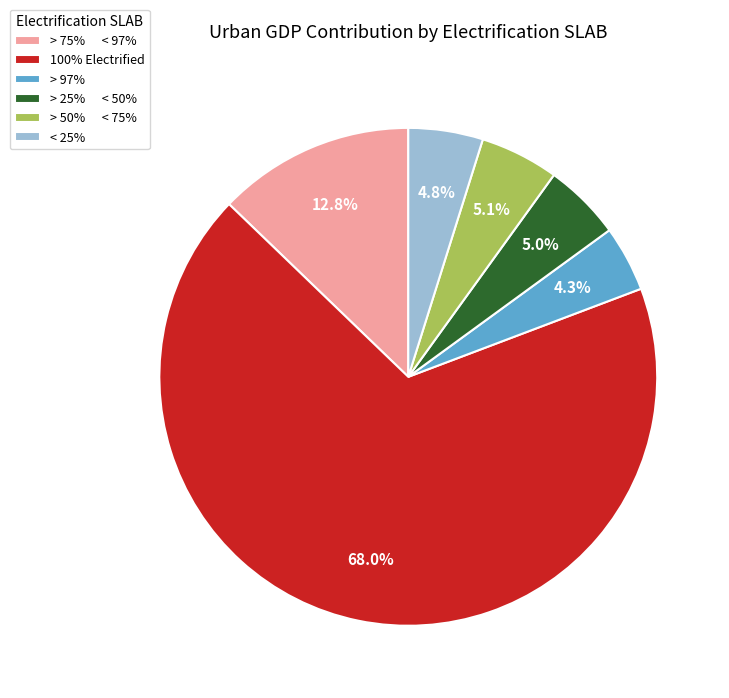

What portion of the pie excludes 100% Electrified?

32.0%